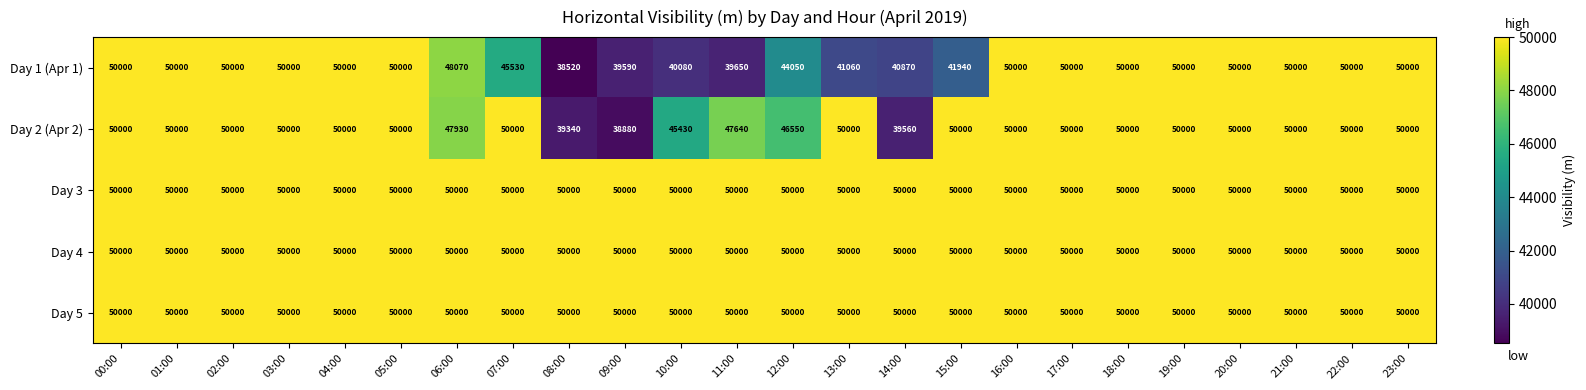

True or false: Day 1 (Apr 1) has a value of 78350 at 22:00.

False